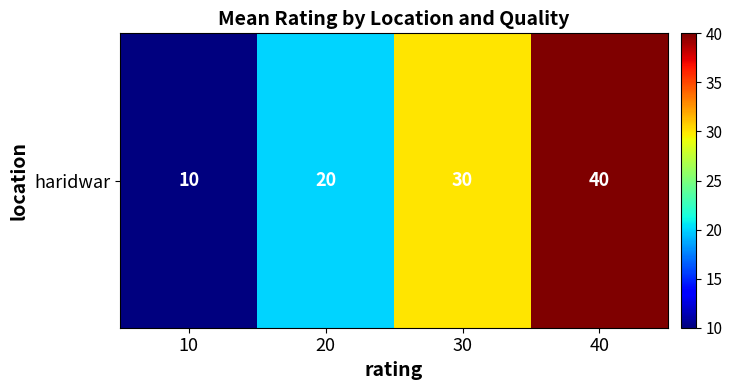

List the labels in order of value, smallest first.

10, 20, 30, 40